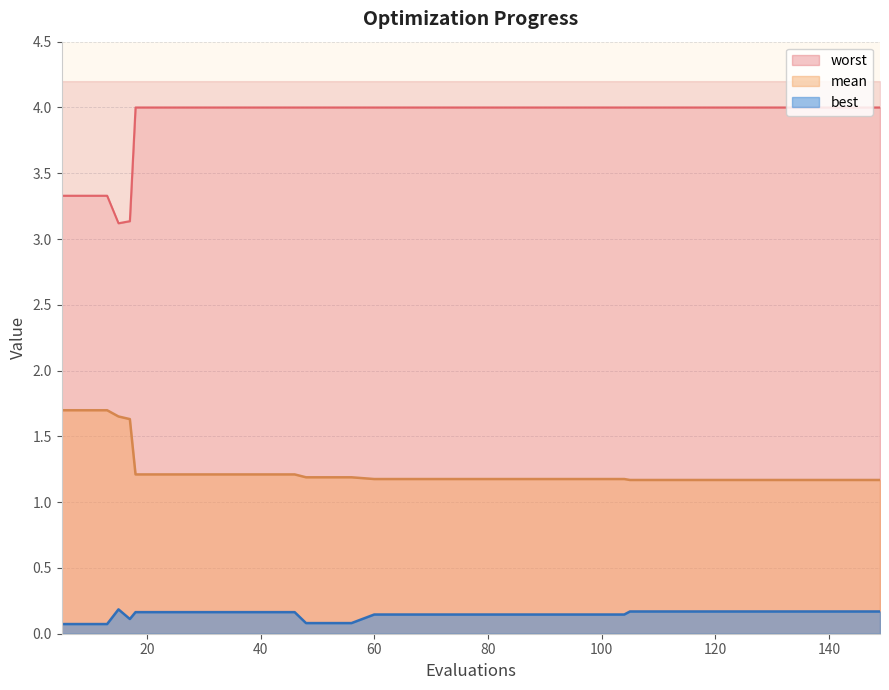

Reading left to right, extract all data points from this chart.

mean: 1.7	1.7	1.7	1.7	1.6	1.2	1.2	1.2	1.2	1.2	1.2	1.2	1.2	1.2	1.2	1.2	1.2	1.2	1.2	1.2	1.2	1.2	1.2	1.2	1.2	1.2	1.2	1.2	1.2	1.2	1.2	1.2	1.2	1.2	1.2	1.2	1.2	1.2	1.2	1.2
best: 0.1	0.1	0.1	0.2	0.1	0.2	0.2	0.2	0.2	0.2	0.2	0.2	0.2	0.1	0.1	0.1	0.1	0.1	0.1	0.1	0.1	0.1	0.1	0.1	0.1	0.1	0.1	0.1	0.2	0.2	0.2	0.2	0.2	0.2	0.2	0.2	0.2	0.2	0.2	0.2
worst: 3.3	3.3	3.3	3.1	3.1	4.0	4.0	4.0	4.0	4.0	4.0	4.0	4.0	4.0	4.0	4.0	4.0	4.0	4.0	4.0	4.0	4.0	4.0	4.0	4.0	4.0	4.0	4.0	4.0	4.0	4.0	4.0	4.0	4.0	4.0	4.0	4.0	4.0	4.0	4.0